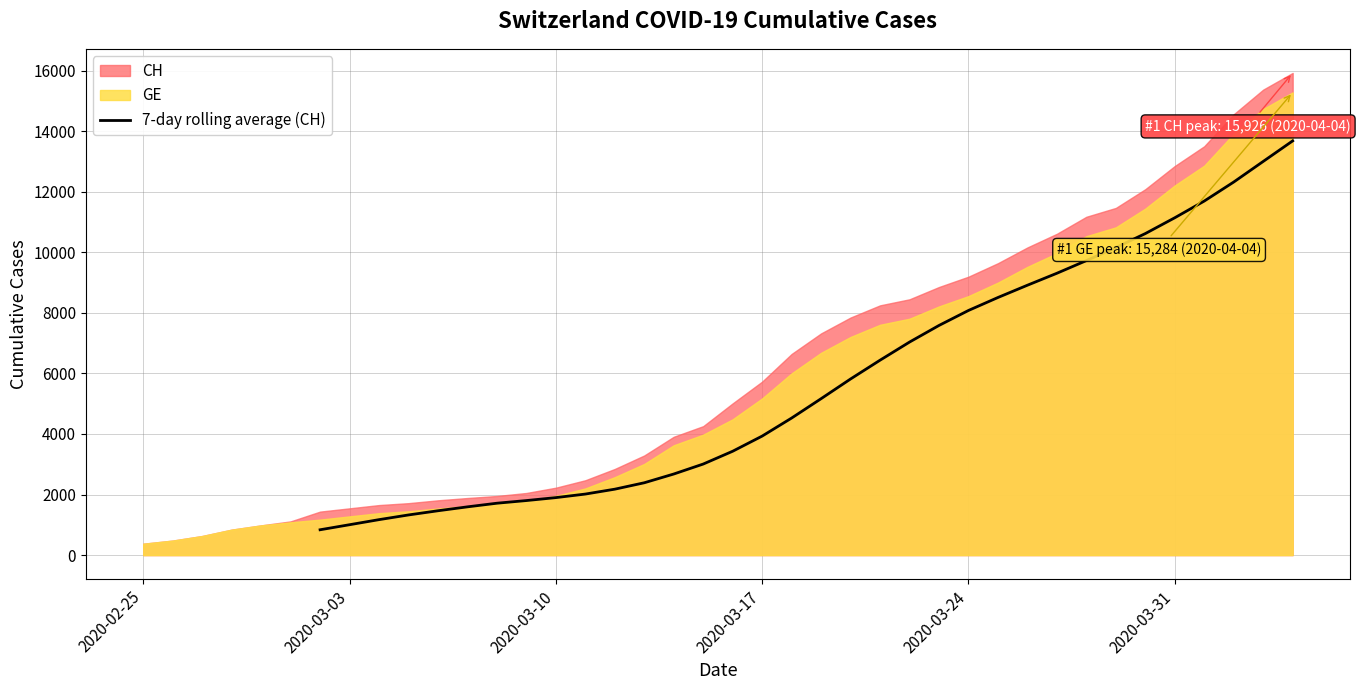

What is the minimum value for 7-day rolling average (CH)?

836.3